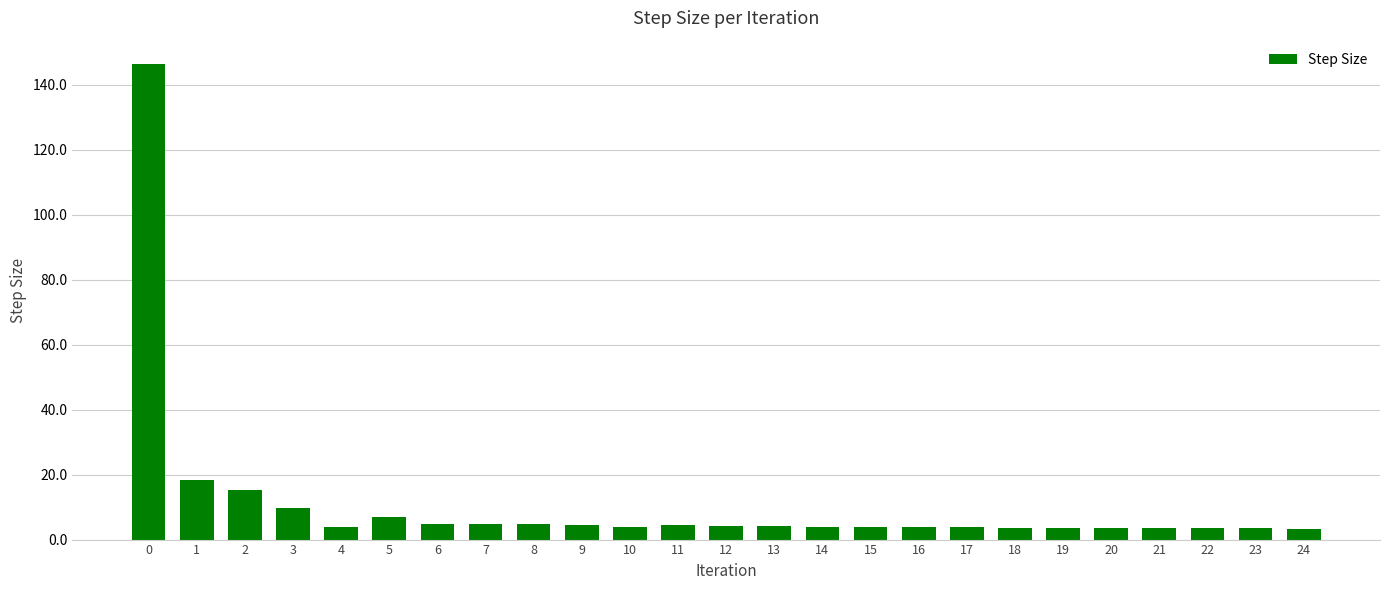

What is the maximum value shown in the chart?

146.2